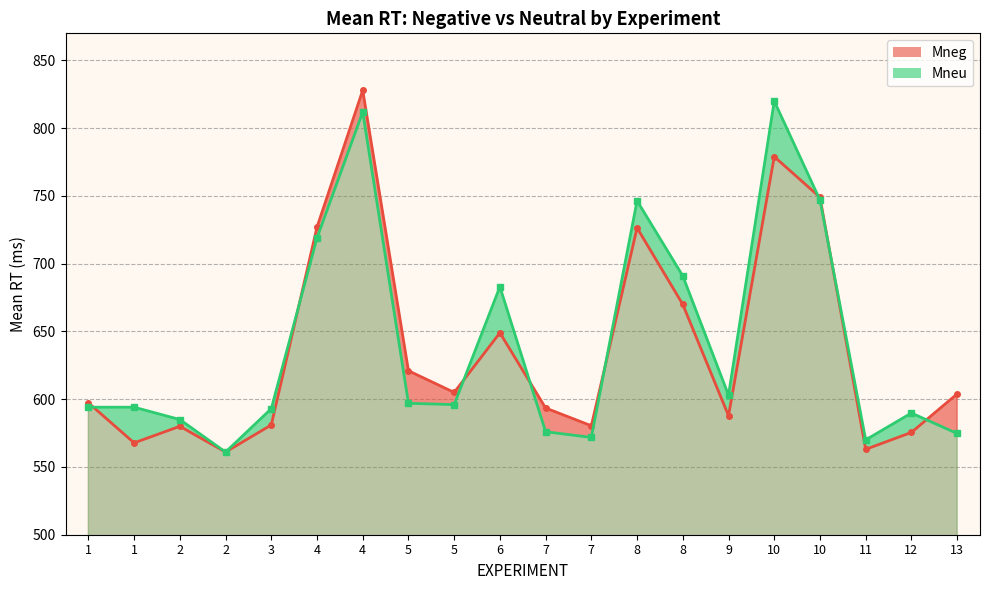

The value of Mneu at 9 is 833.6. True or false?

False